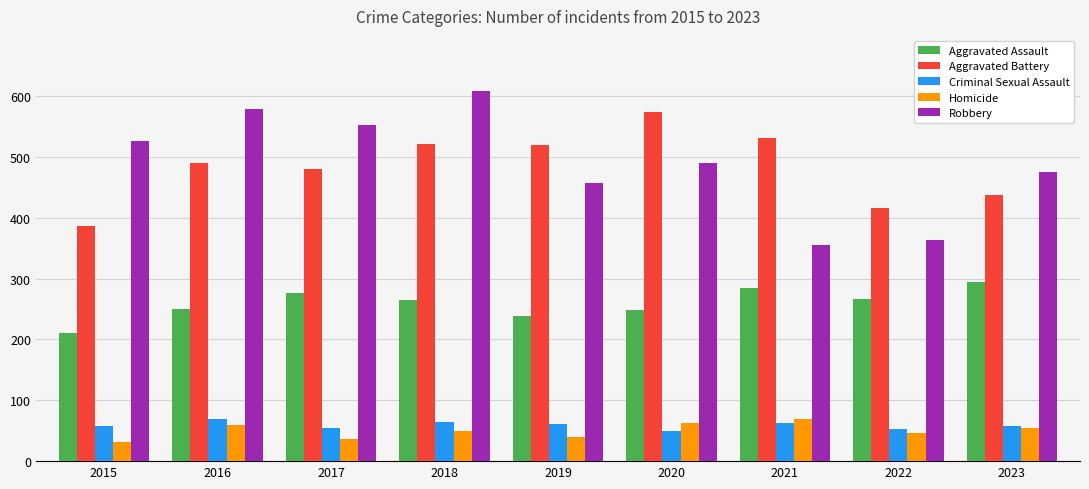

Is it true that Aggravated Battery equals 491 at 2016?

True